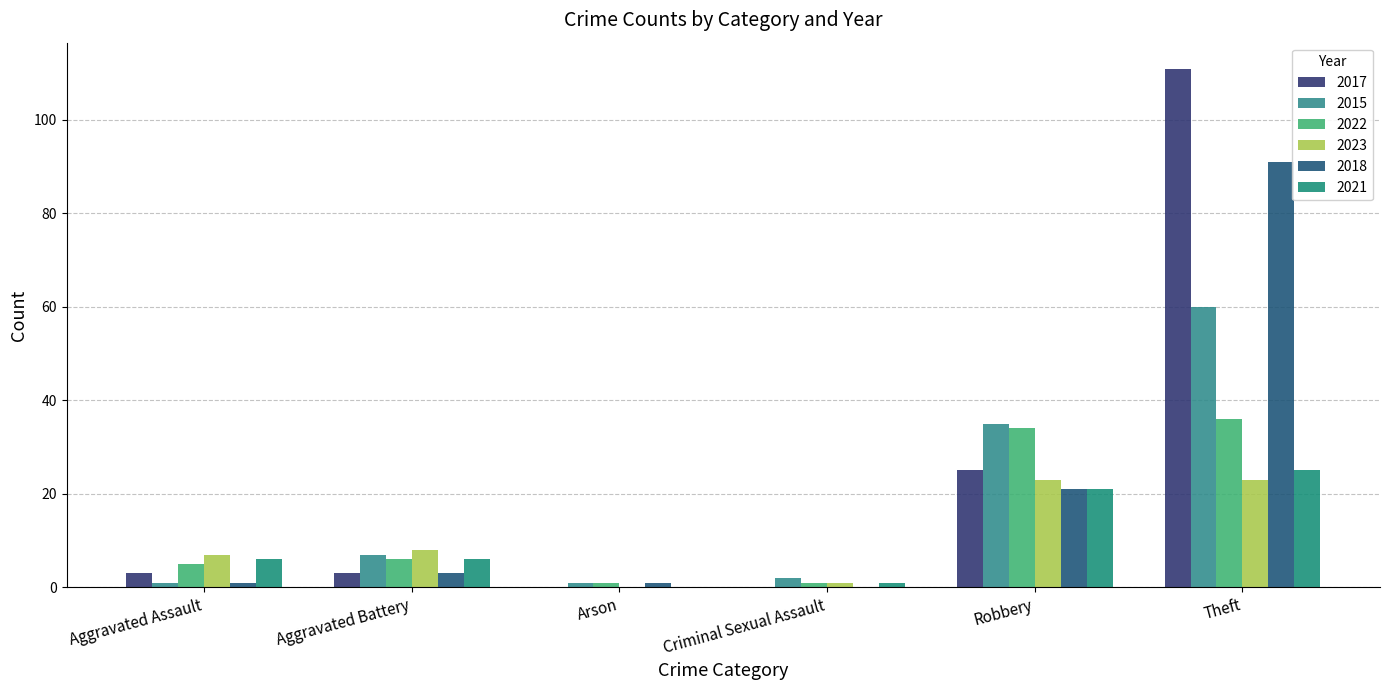

Is it true that 2018 equals 35 at Robbery?

False